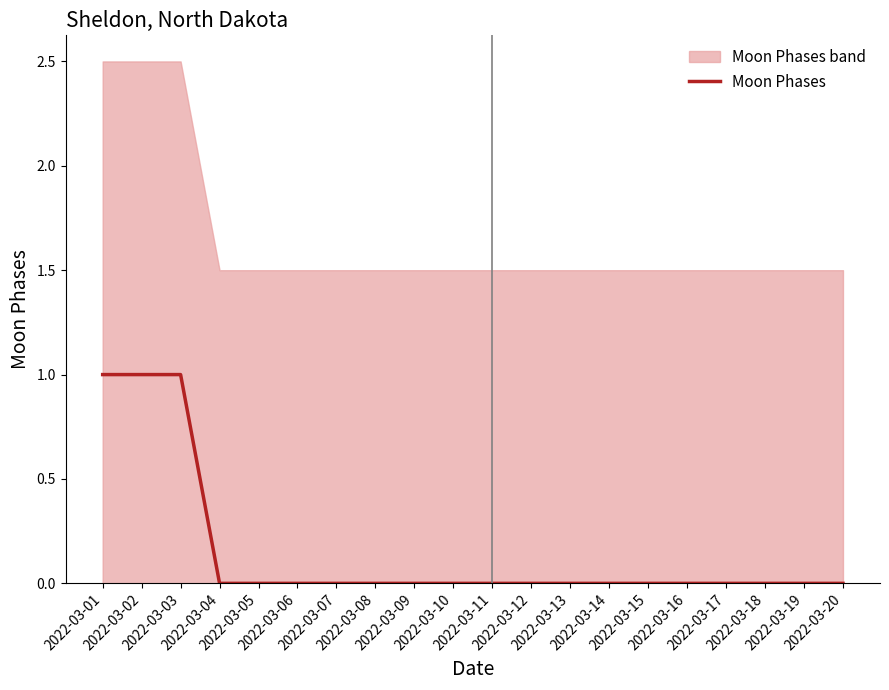

Where is the data nearest to the value 0?

2022-03-04